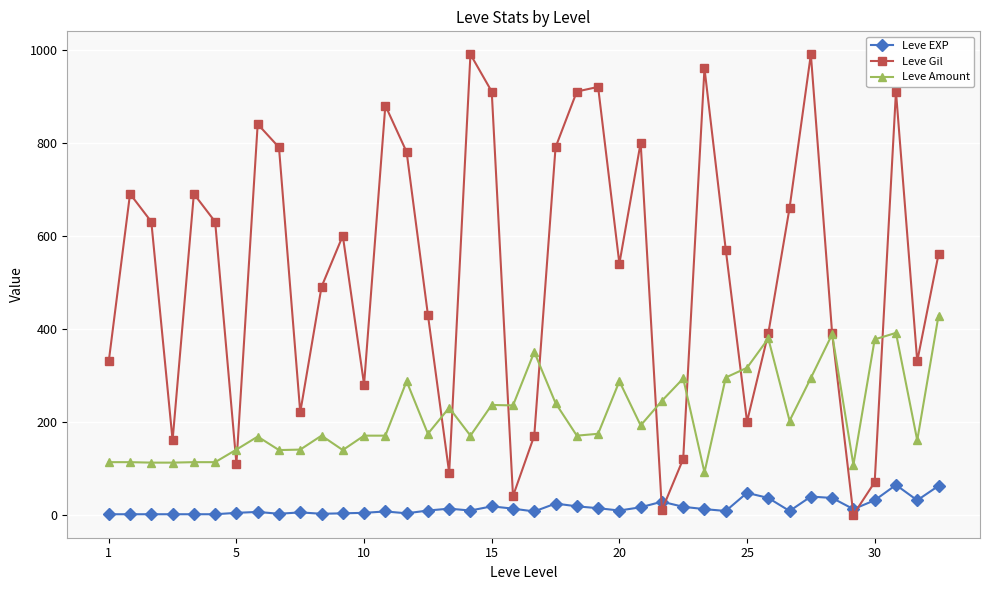

Which series ends up on top after the final intersection of Leve EXP and Leve Gil?

Leve Gil